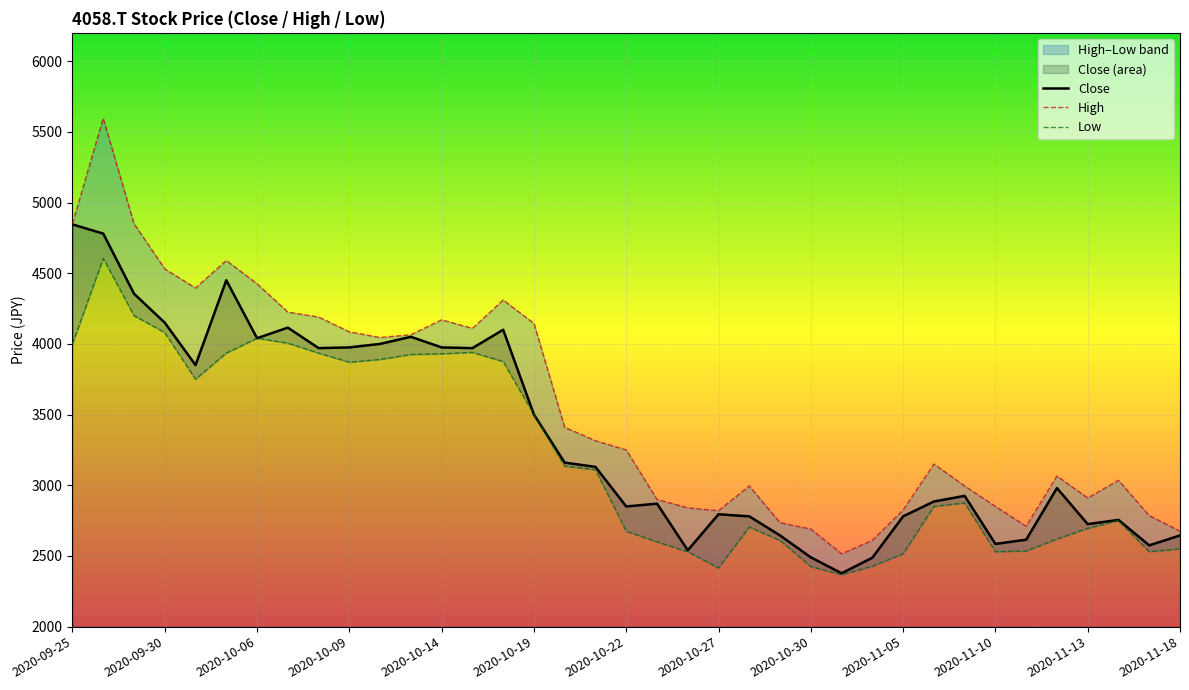

What are all the series names shown in the legend?

Close, High, Low